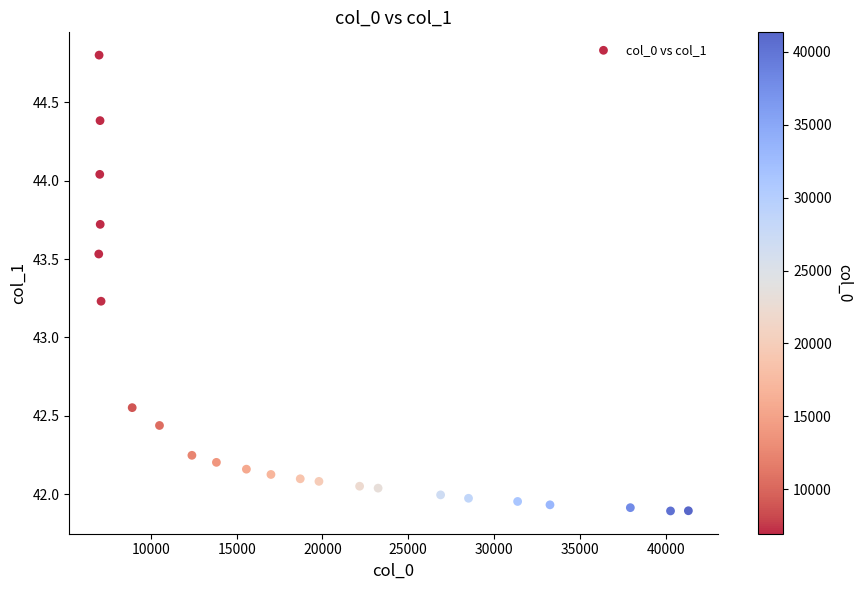

What is the range of X values (max minus min)?

34368.1